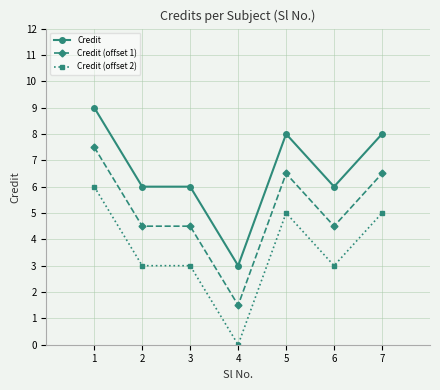

Count the number of data series in this chart.

3